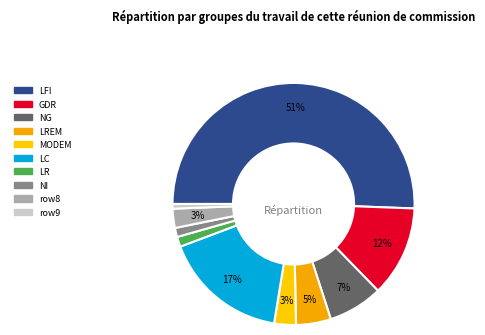

Count the number of slices in the pie.

10